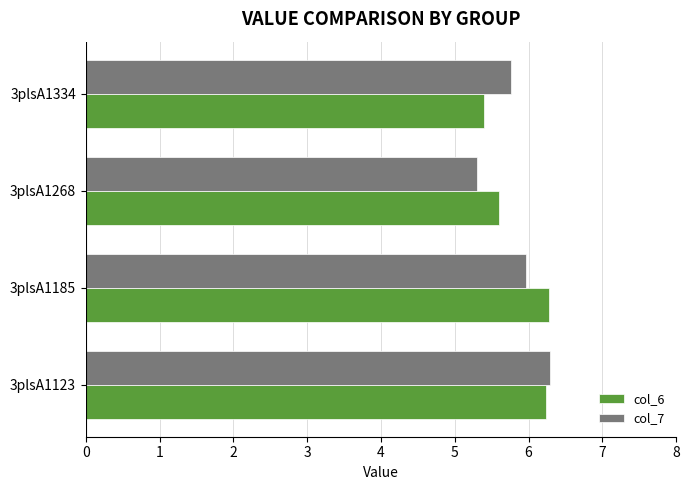

What is the maximum value shown in the chart?

6.3